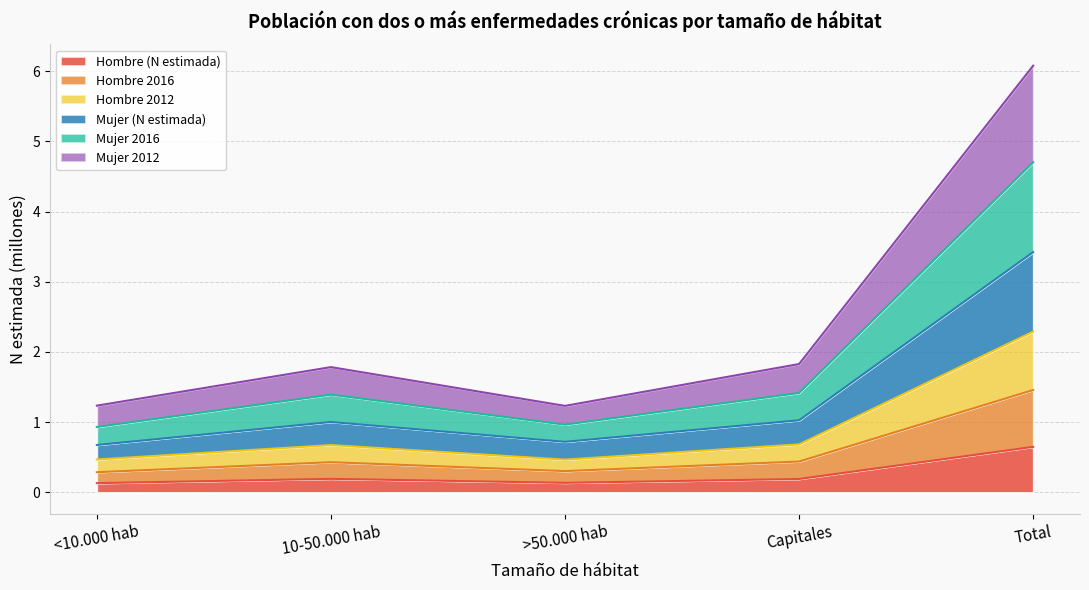

At which category is the sum across all series the highest?

Total